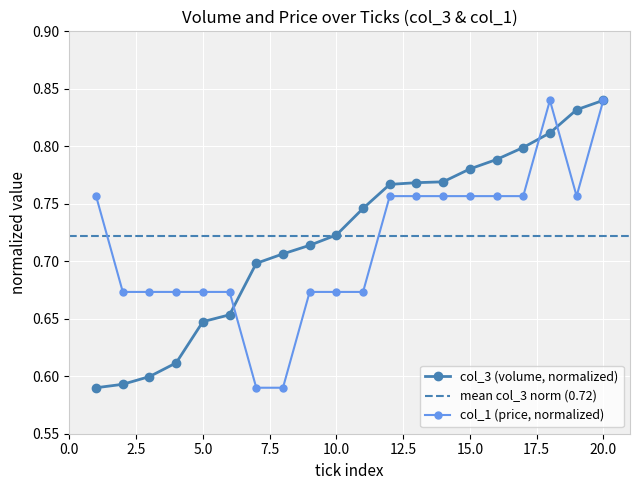

What is the greatest value displayed?

0.8